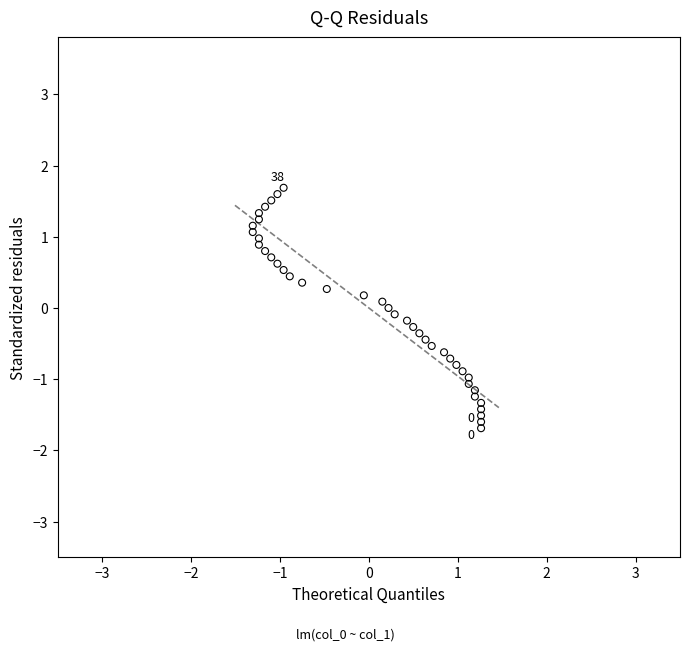

What is the range of X values (max minus min)?

2.6